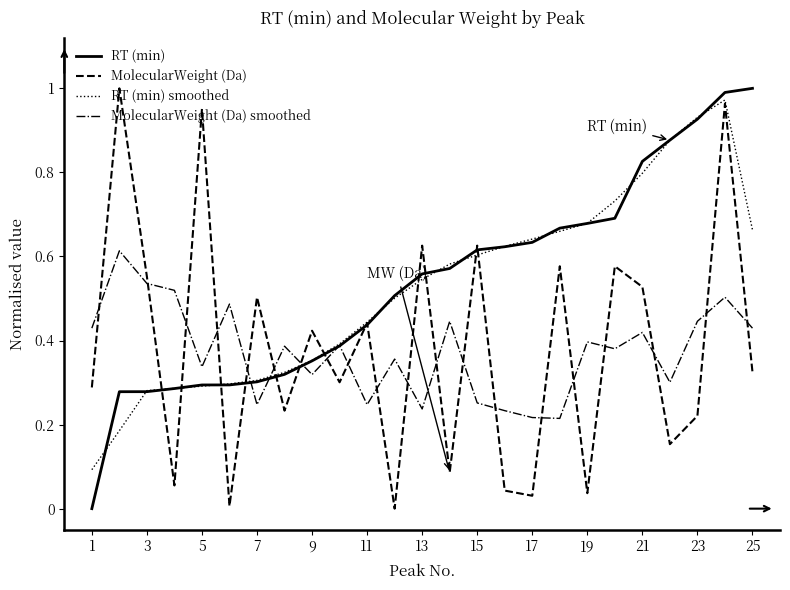

Which series ends up on top after the final intersection of MolecularWeight (Da) smoothed and MolecularWeight (Da)?

MolecularWeight (Da) smoothed